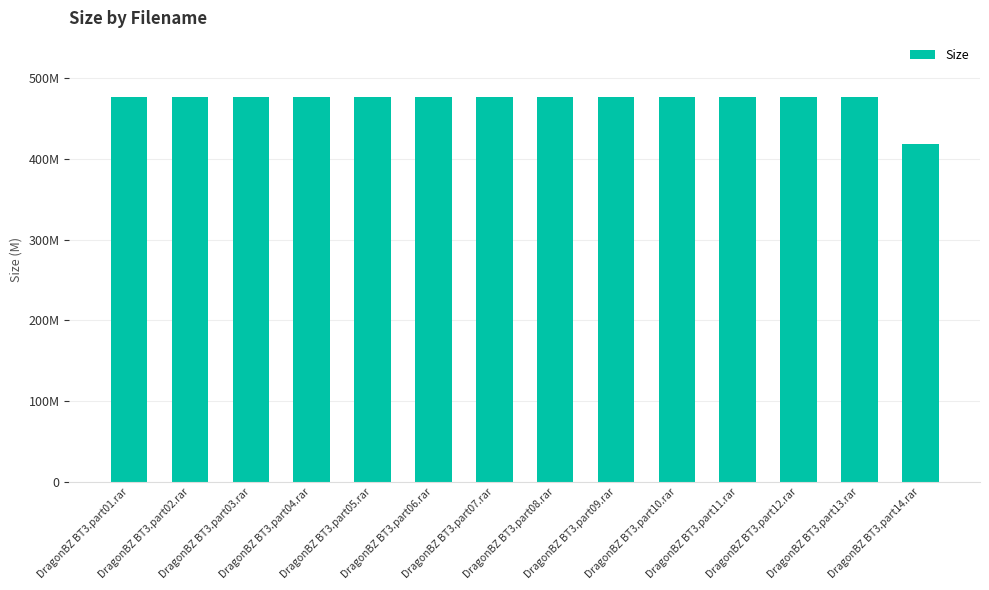

How many data points are less than 476?

1